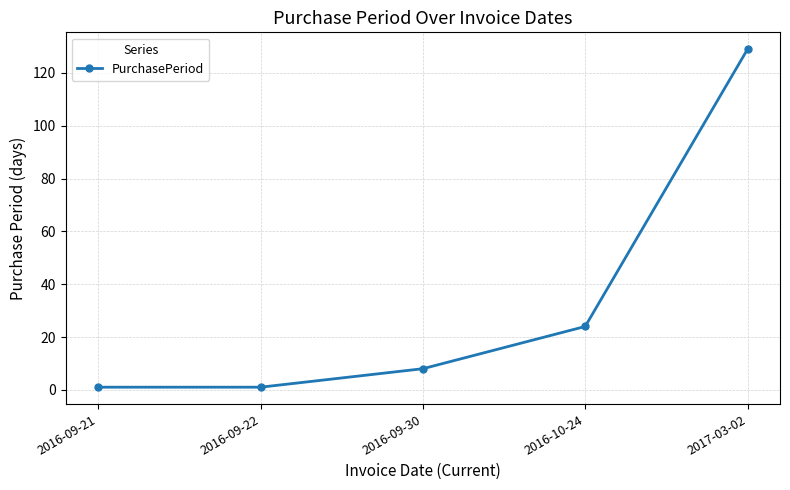

What position from the right is 2017-03-02?

1